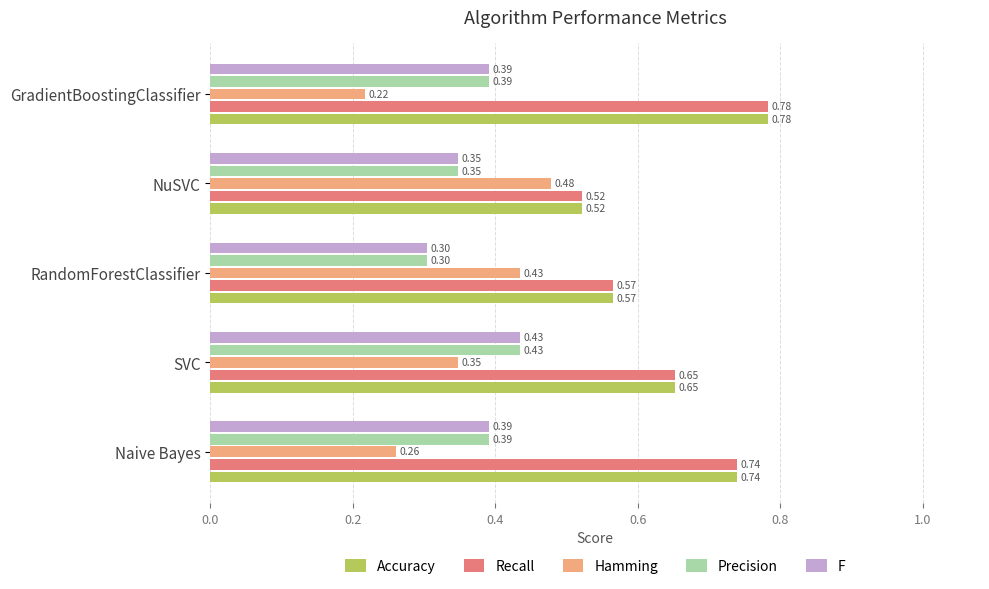

What is the sum of the Recall values at RandomForestClassifier and NuSVC?

1.1